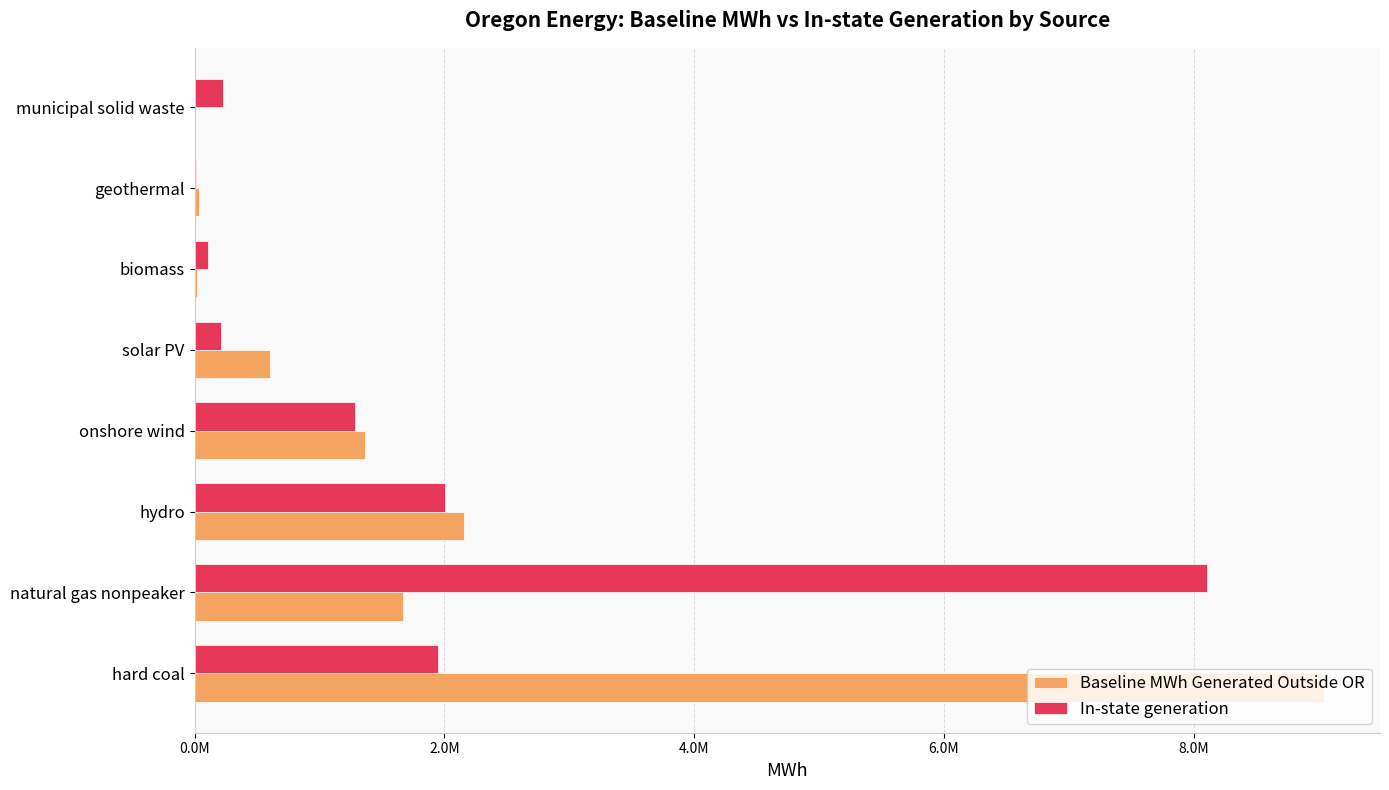

Where is Baseline MWh Generated Outside OR nearest to the value 4521200?

hydro